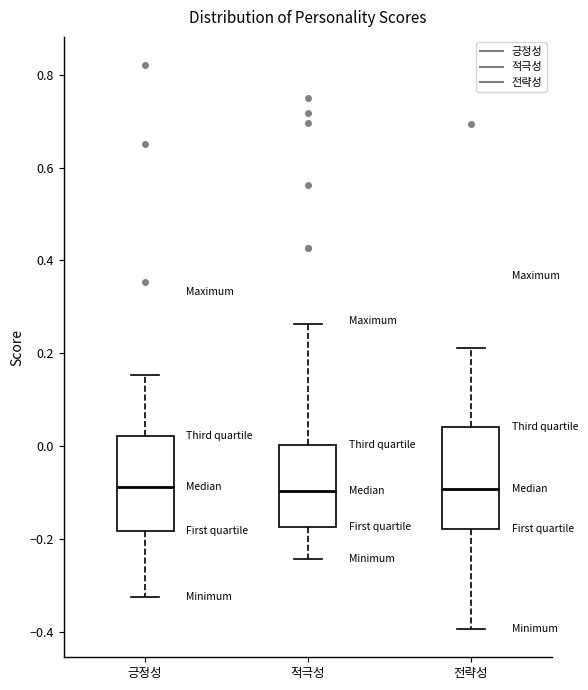

Where does the median line of the box for 적극성 sit on the y-axis? The values are not printed on the chart, so give them approximately, as read against the axis.

-0.10